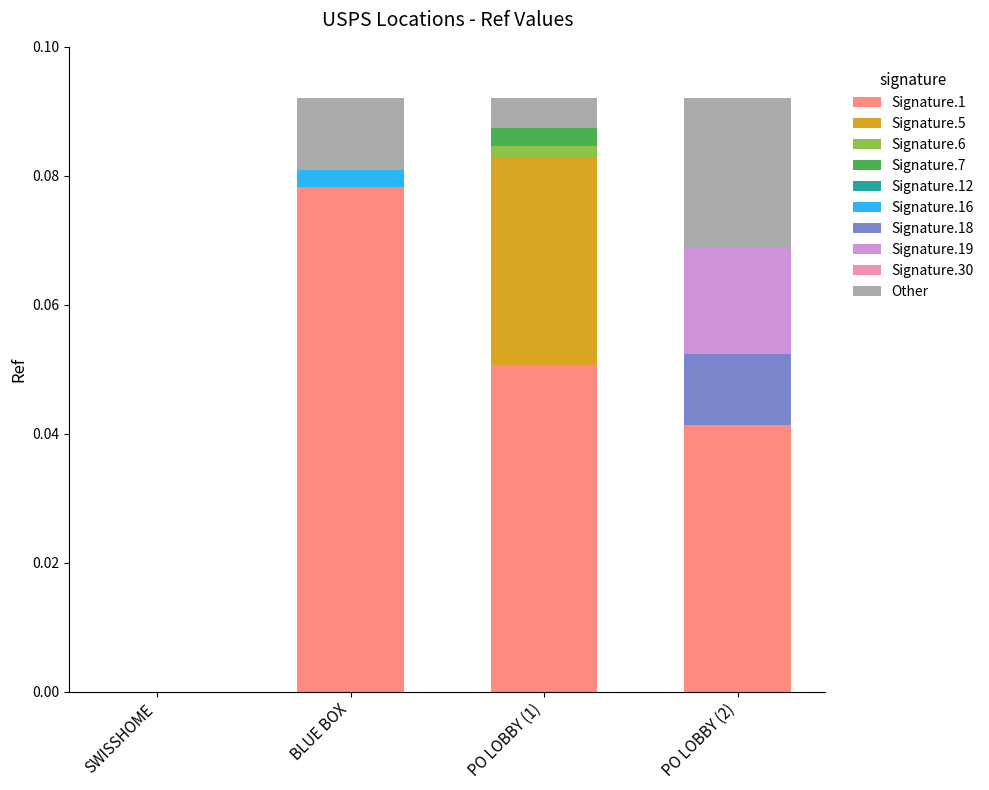

Which category has the highest value in the Signature.1 series?

BLUE BOX